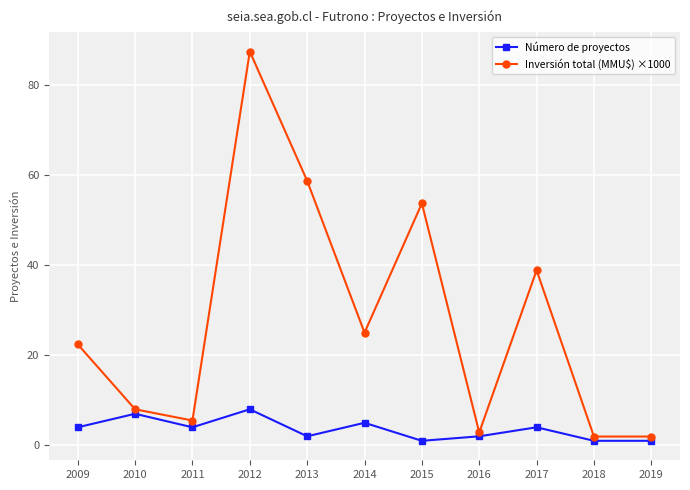

At which category does Número de proyectos reach its first local peak?

2010